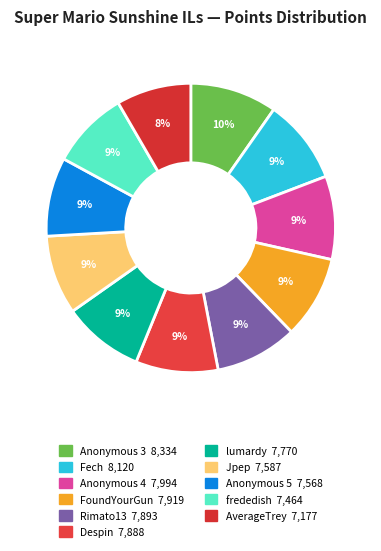

Do frededish and Anonymous 3 together represent more than half of the pie?

No